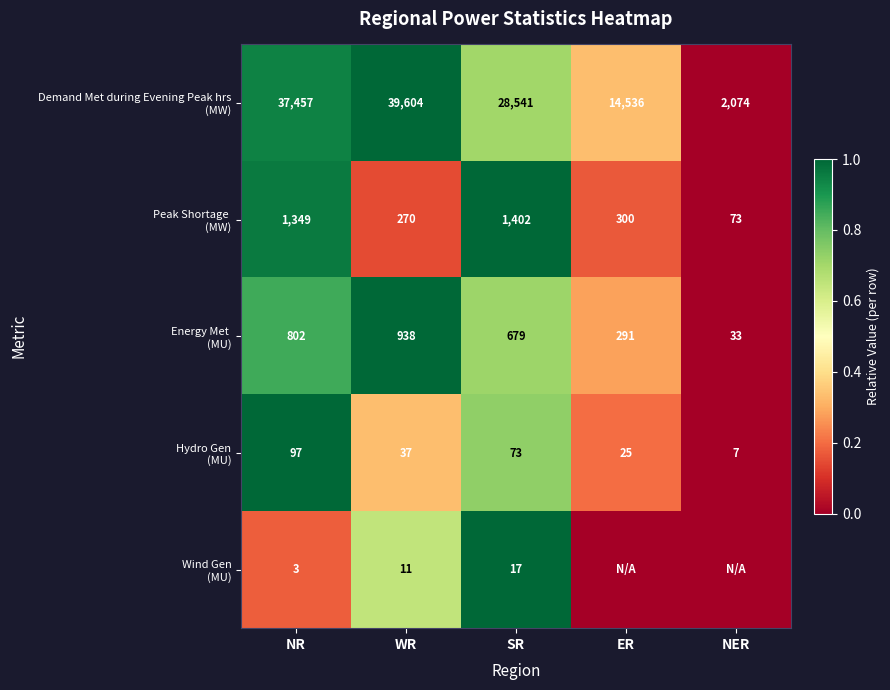

What is the total value across all series at NR?

39708